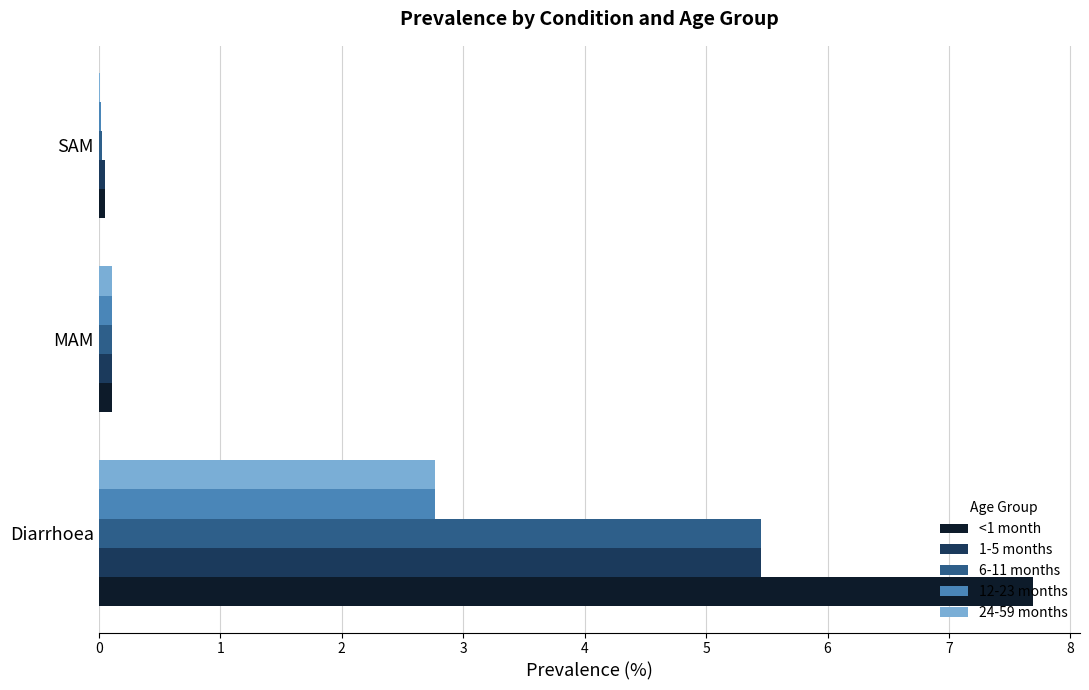

Which series has the largest total across all categories?

<1 month